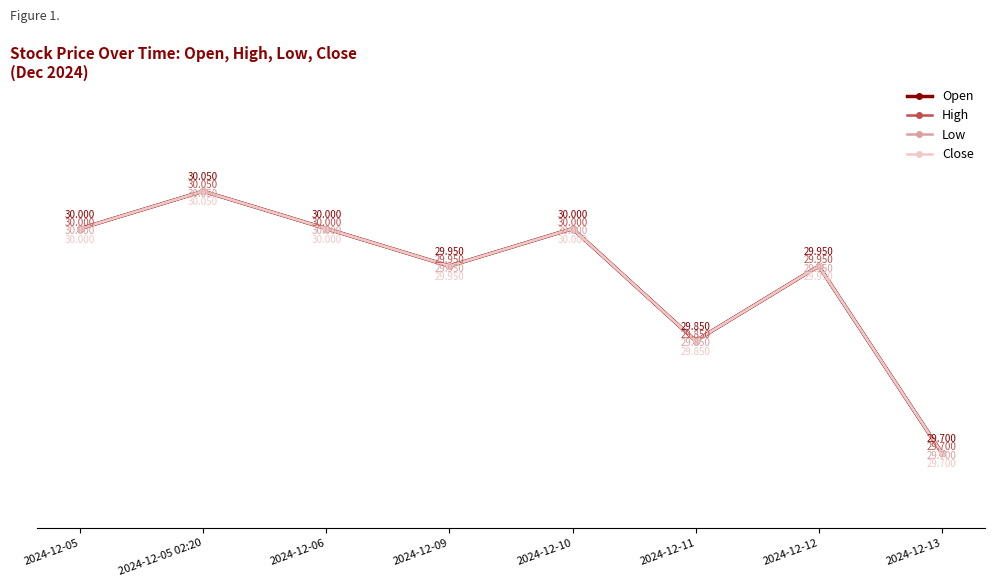

Rank the series at 2024-12-13 from lowest to highest value.

Open, High, Low, Close